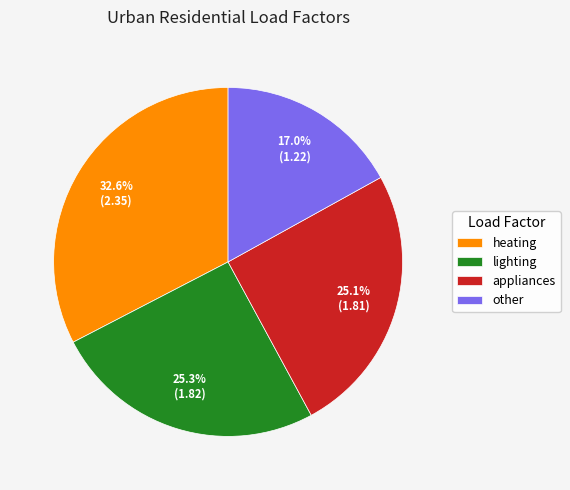

Is other the majority of the pie?

No